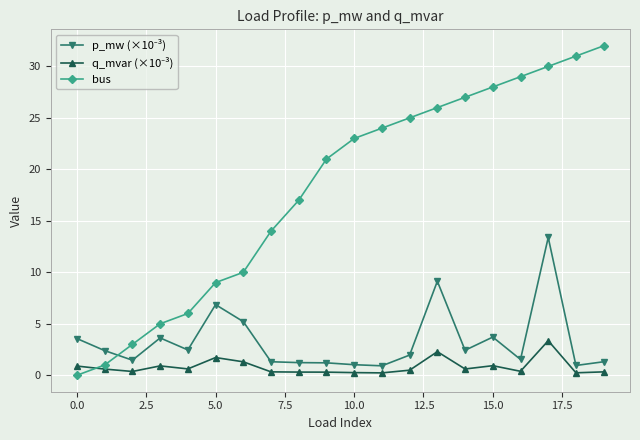

Which series has the largest total across all categories?

bus